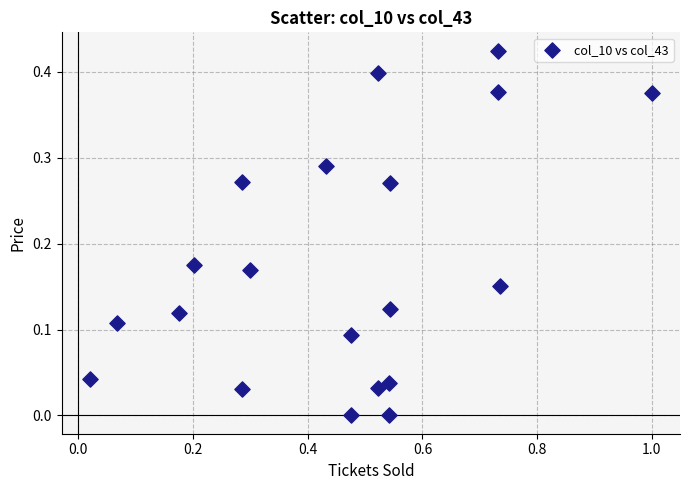

What is the range of X values (max minus min)?

1.0